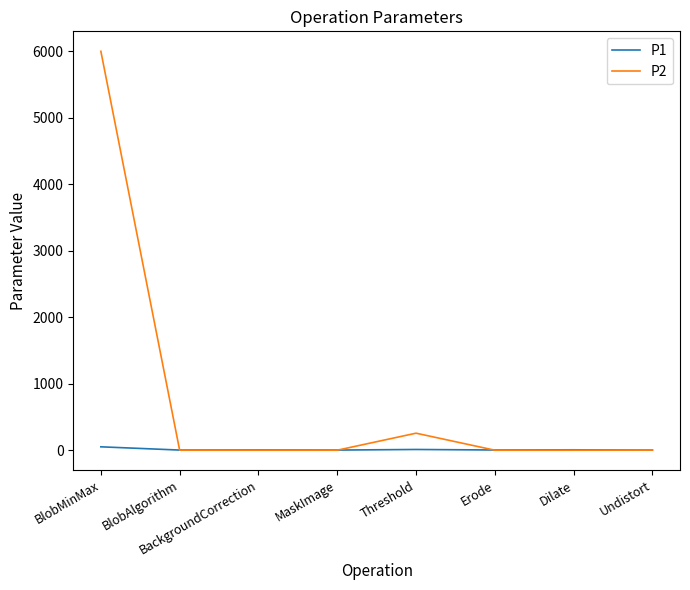

In P1, how many points are higher than both neighbors (excluding endpoints)?

3